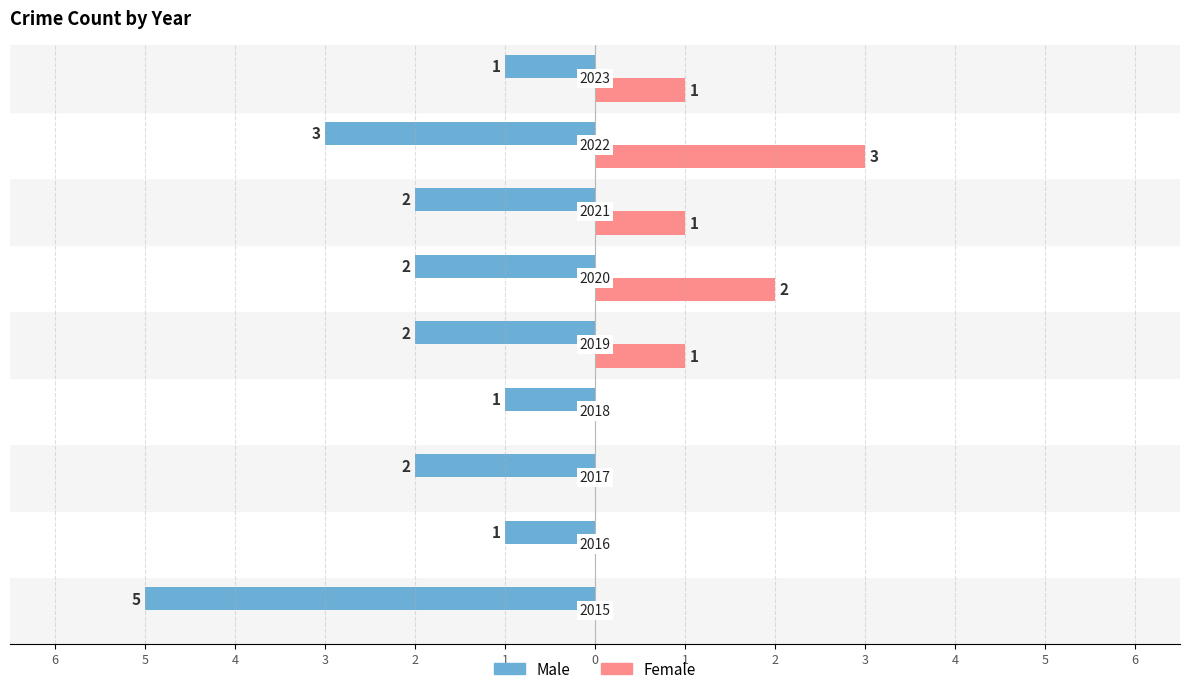

What are all the series names shown in the legend?

Male, Female